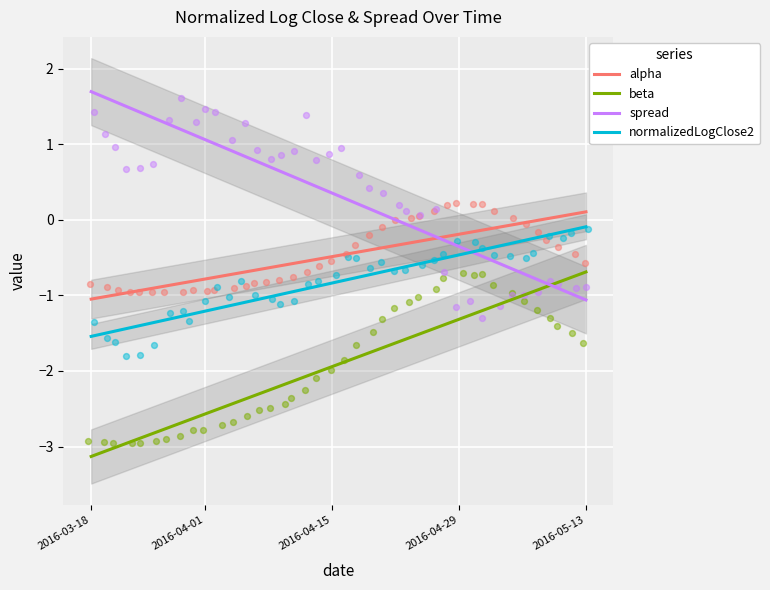

Which series has the largest Y range (max minus min)?

spread